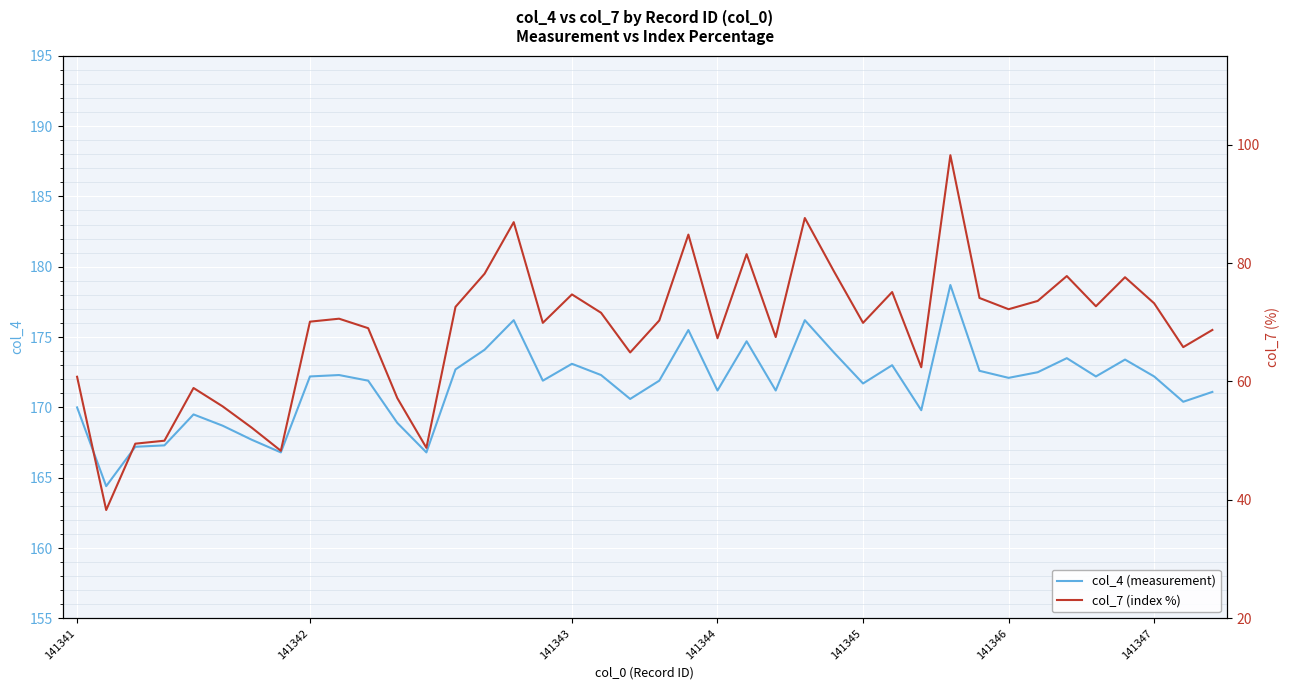

Reading left to right, what are all the values shown in this chart?

col_4 (measurement): 170.0	164.4	167.2	167.3	169.5	168.7	167.7	166.8	172.2	172.3	171.9	168.9	166.8	172.7	174.1	176.2	171.9	173.1	172.3	170.6	171.9	175.5	171.2	174.7	171.2	176.2	173.9	171.7	173.0	169.8	178.7	172.6	172.1	172.5	173.5	172.2	173.4	172.2	170.4	171.1
col_7 (index %): 60.8	38.3	49.5	50.0	58.9	55.8	52.2	48.3	70.1	70.6	69.0	57.2	48.8	72.6	78.2	86.9	69.9	74.7	71.6	64.9	70.3	84.8	67.3	81.5	67.5	87.6	78.6	69.9	75.1	62.4	98.2	74.1	72.2	73.6	77.8	72.7	77.6	73.2	65.8	68.7